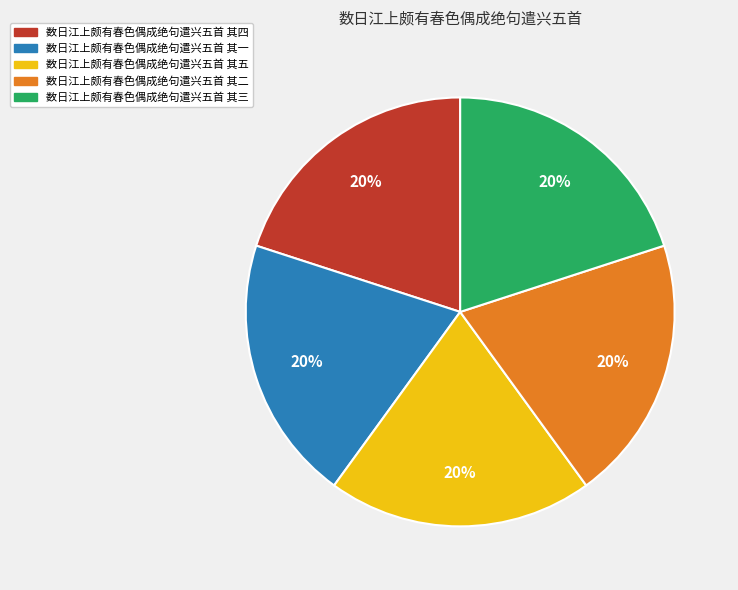

Is the sum of 数日江上颇有春色偶成绝句遣兴五首 其二 and 数日江上颇有春色偶成绝句遣兴五首 其三 greater than half?

No